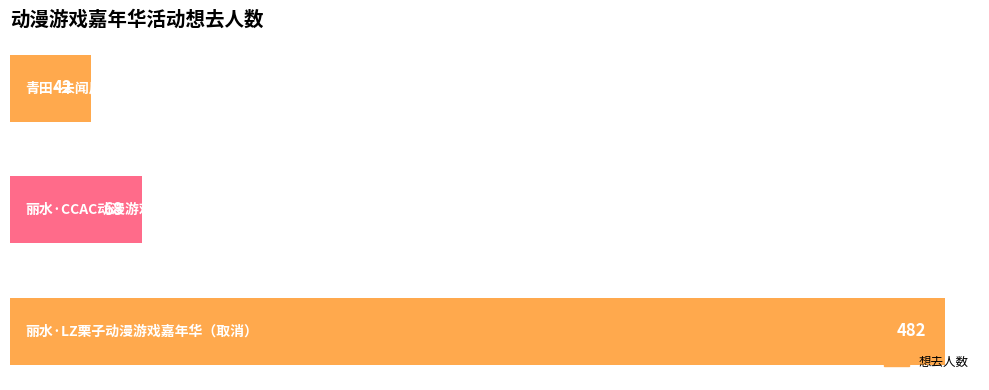

How many values are below 68?

1